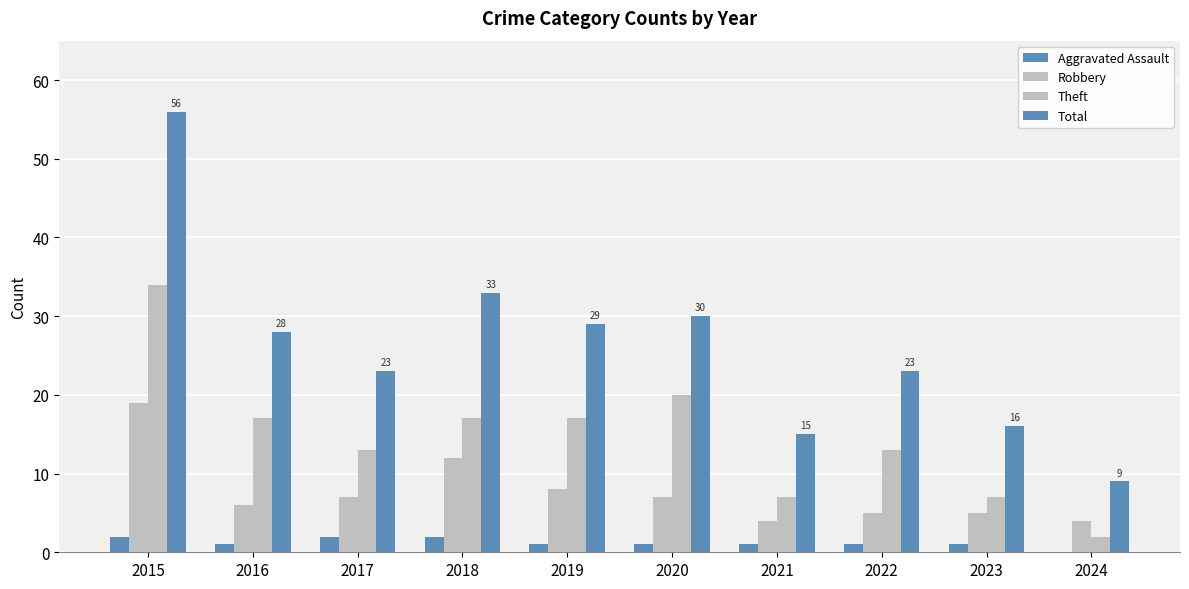

Count the number of data series in this chart.

4